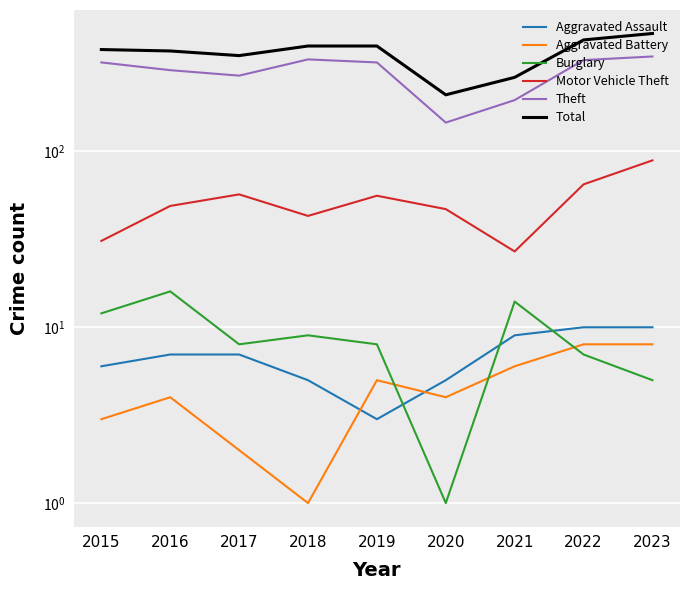

Which series has the largest range (max minus min)?

Total